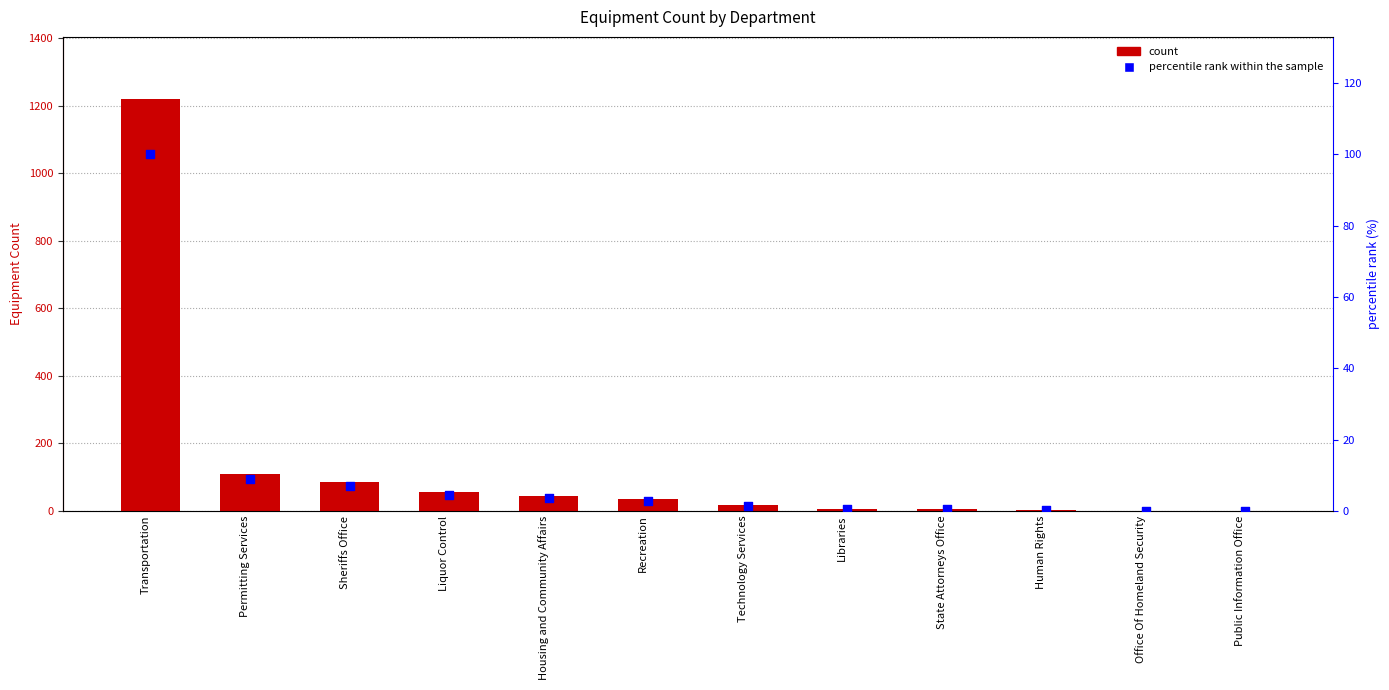

Is the value of percentile rank within the sample at Technology Services greater than the value of Sum of Equipment Count at Housing and Community Affairs?

No